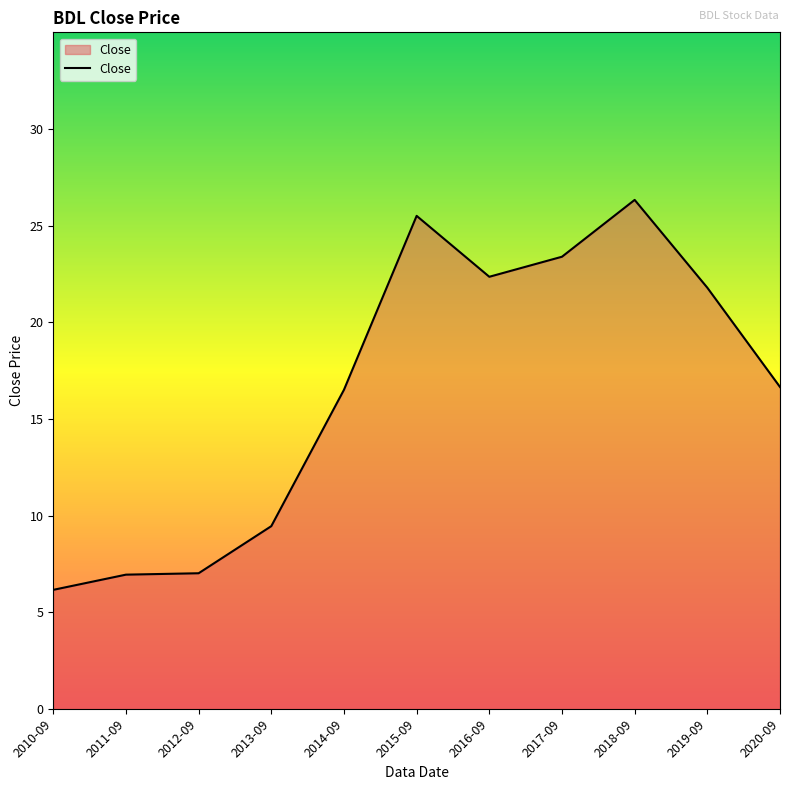

How many values are below 16?

4